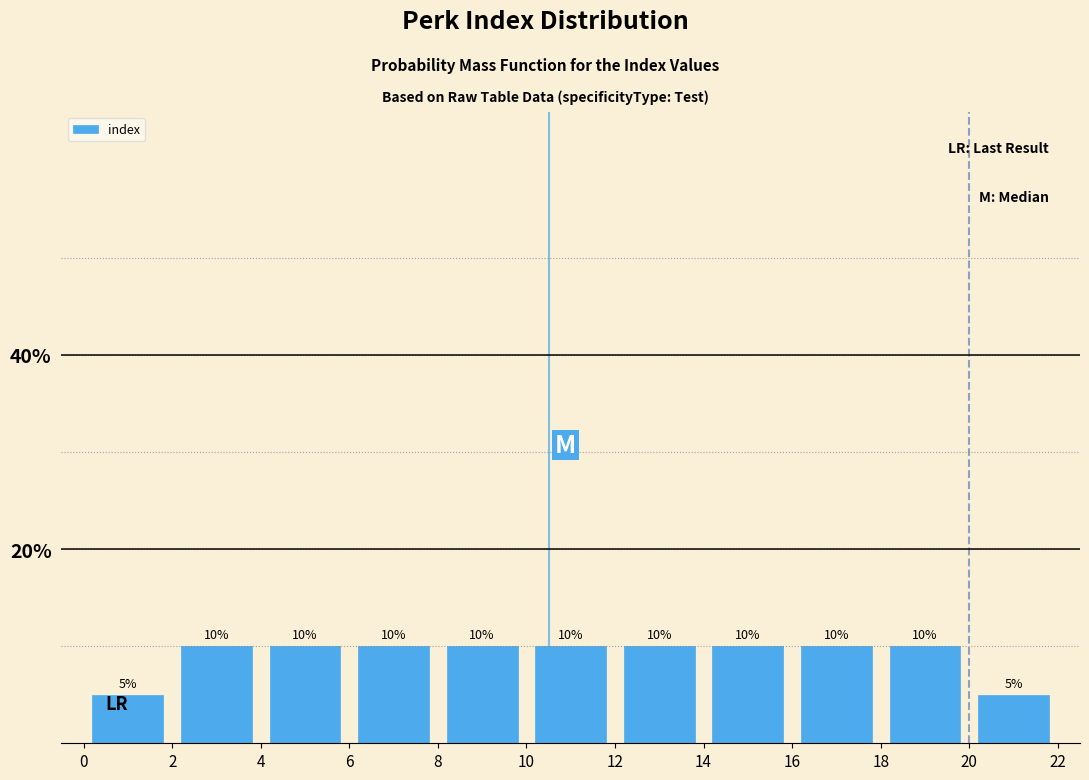

Reading left to right, list every bar in this chart as the range it spans on the x-axis followed by its height.

0 to 2: 5
2 to 4: 10
4 to 6: 10
6 to 8: 10
8 to 10: 10
10 to 12: 10
12 to 14: 10
14 to 16: 10
16 to 18: 10
18 to 20: 10
20 to 22: 5